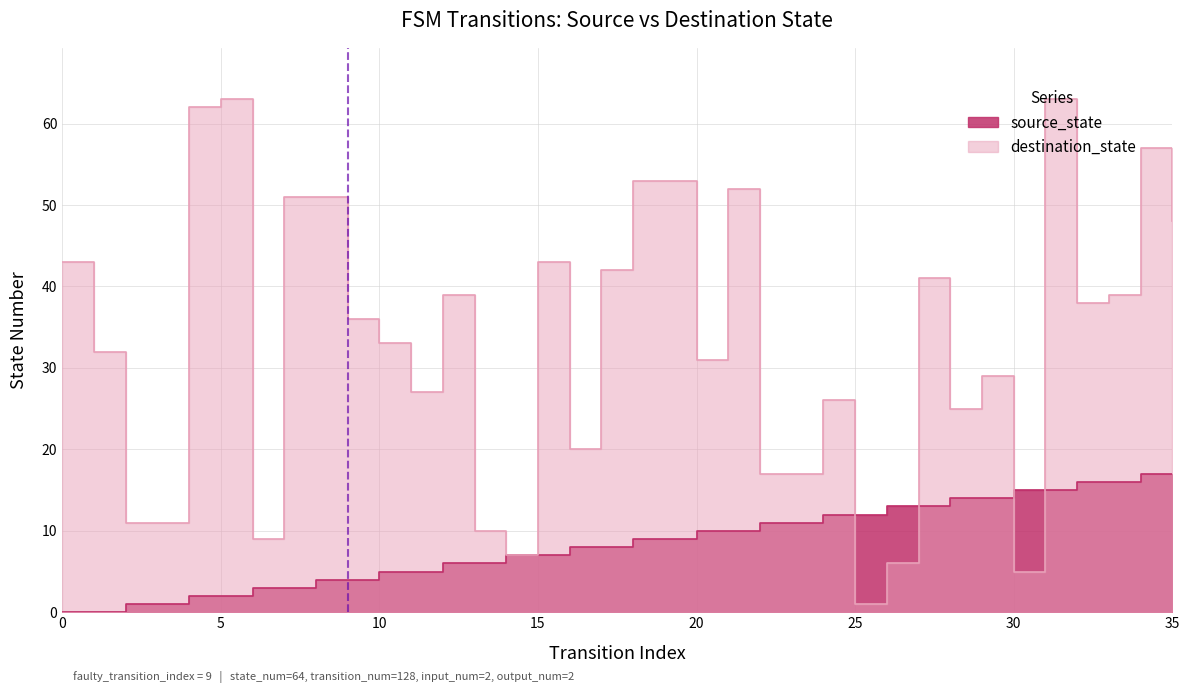

Reading left to right, list all the values displayed in this chart.

source_state: 0	0	1	1	2	2	3	3	4	4	5	5	6	6	7	7	8	8	9	9	10	10	11	11	12	12	13	13	14	14	15	15	16	16	17	17
destination_state: 43	32	11	11	62	63	9	51	51	36	33	27	39	10	7	43	20	42	53	53	31	52	17	17	26	1	6	41	25	29	5	63	38	39	57	48